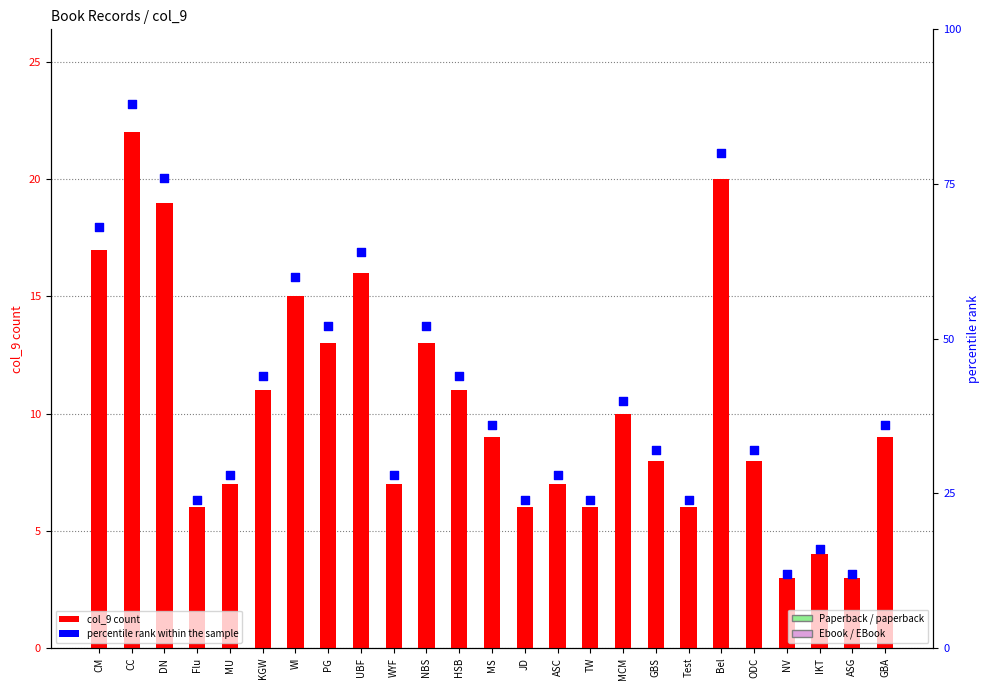

At how many categories does at least one series exceed 13?

23